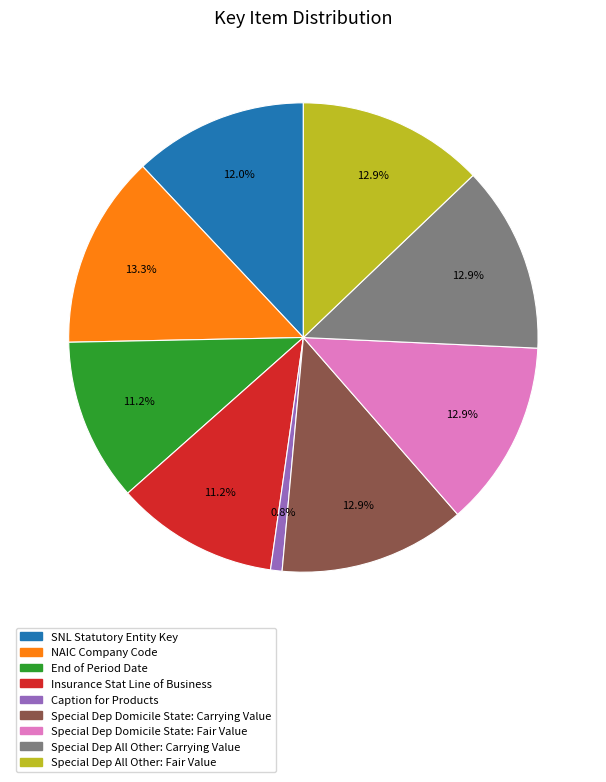

Approximately how many times larger is the value at End of Period Date compared to Special Dep Domicile State: Fair Value?

0.9